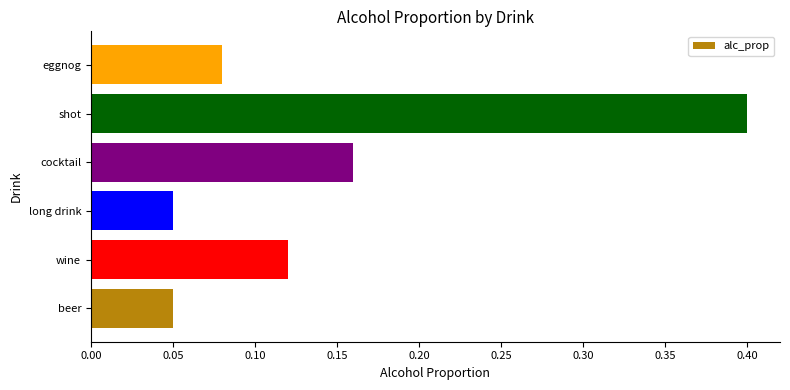

What is the sum of all values?

0.9